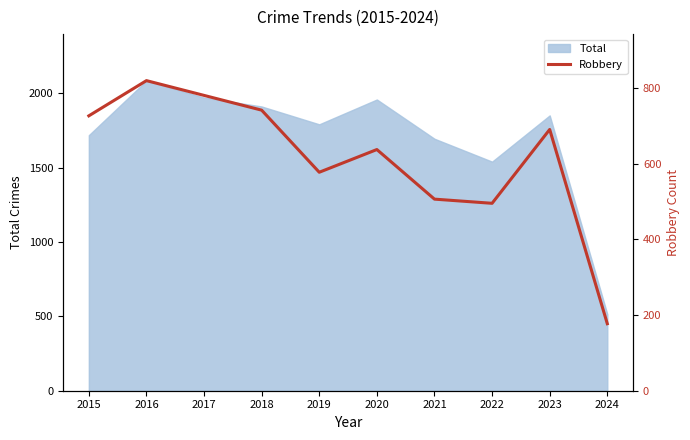

Reading left to right, what are all the values shown in this chart?

726	819	780	741	577	637	506	495	690	177